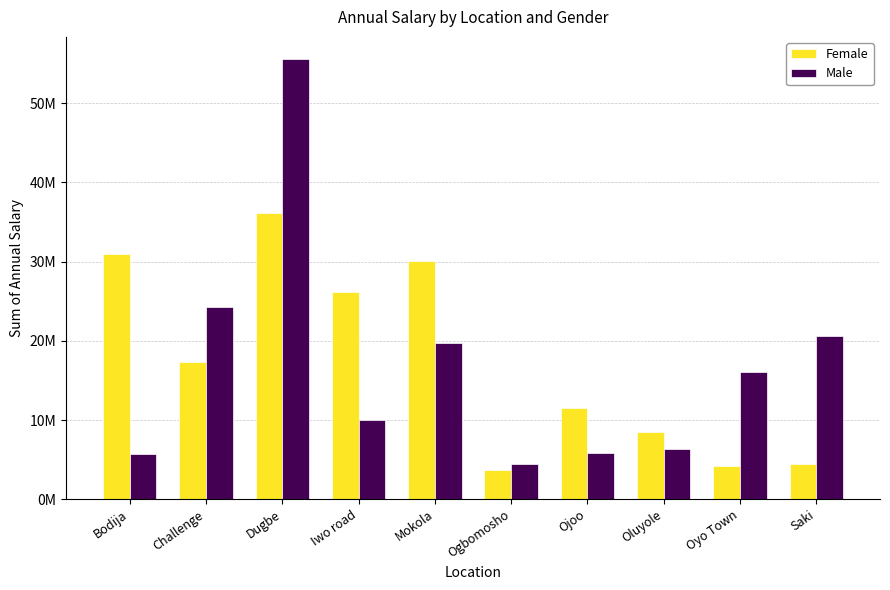

Reading left to right, what are all the values shown in this chart?

Female: 31032000	17316000	36158000	26184000	30048000	3720000	11568000	8520000	4200000	4500000
Male: 5748000	24300000	55610000	10020000	19740000	4500000	5820000	6300000	16092000	20592000